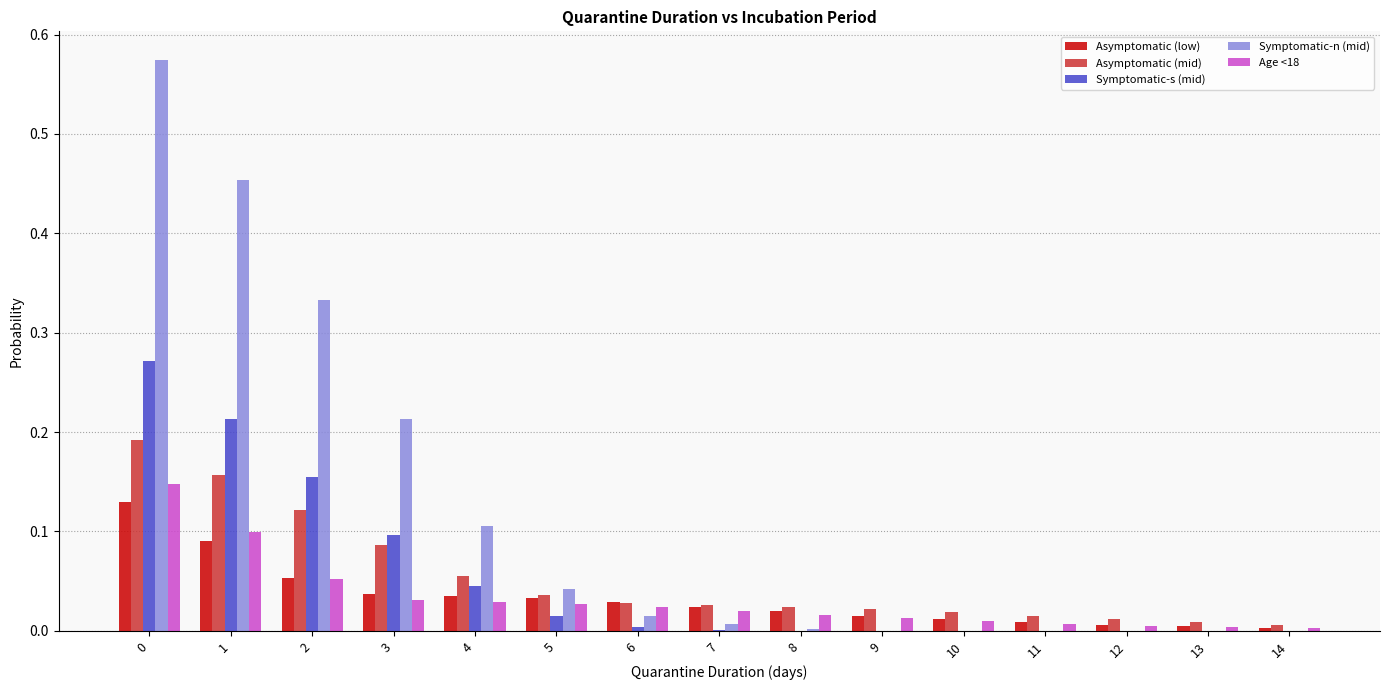

The value of Symptomatic-n (mid) at 5 is 0.1. True or false?

False